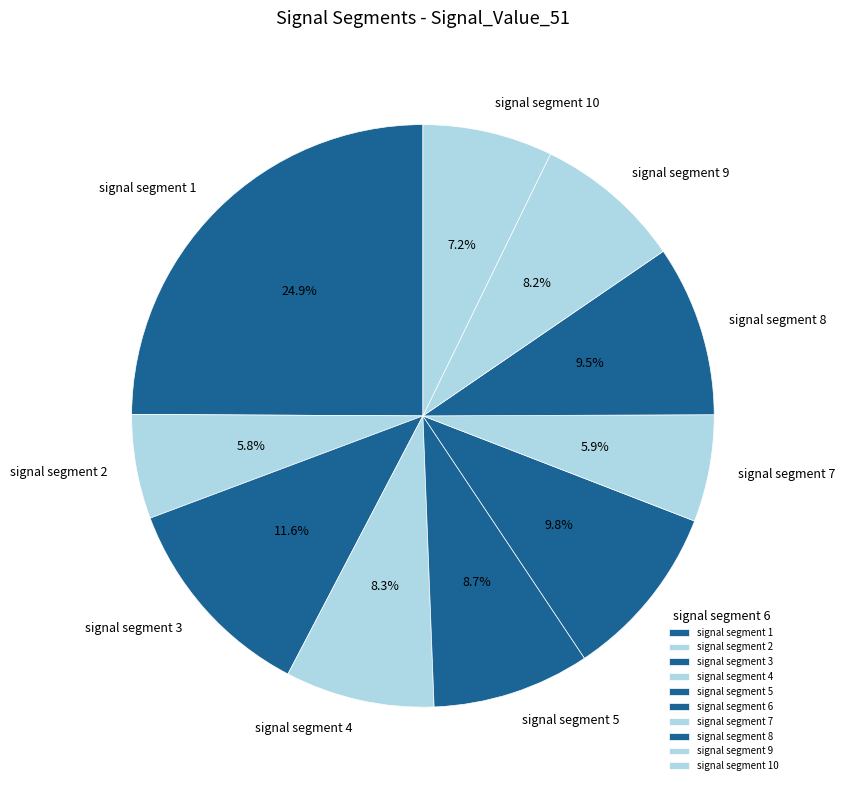

What portion of the pie excludes signal segment 8?

90.5%